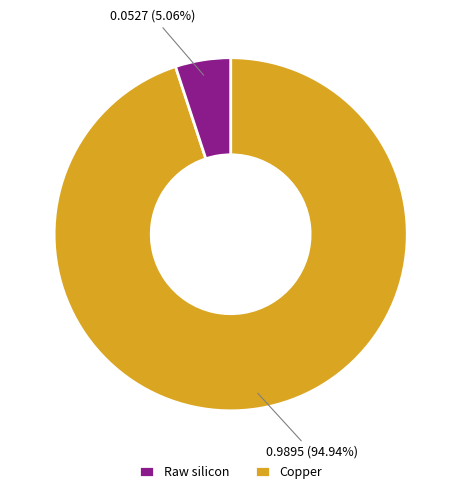

How many segments does this pie chart have?

2